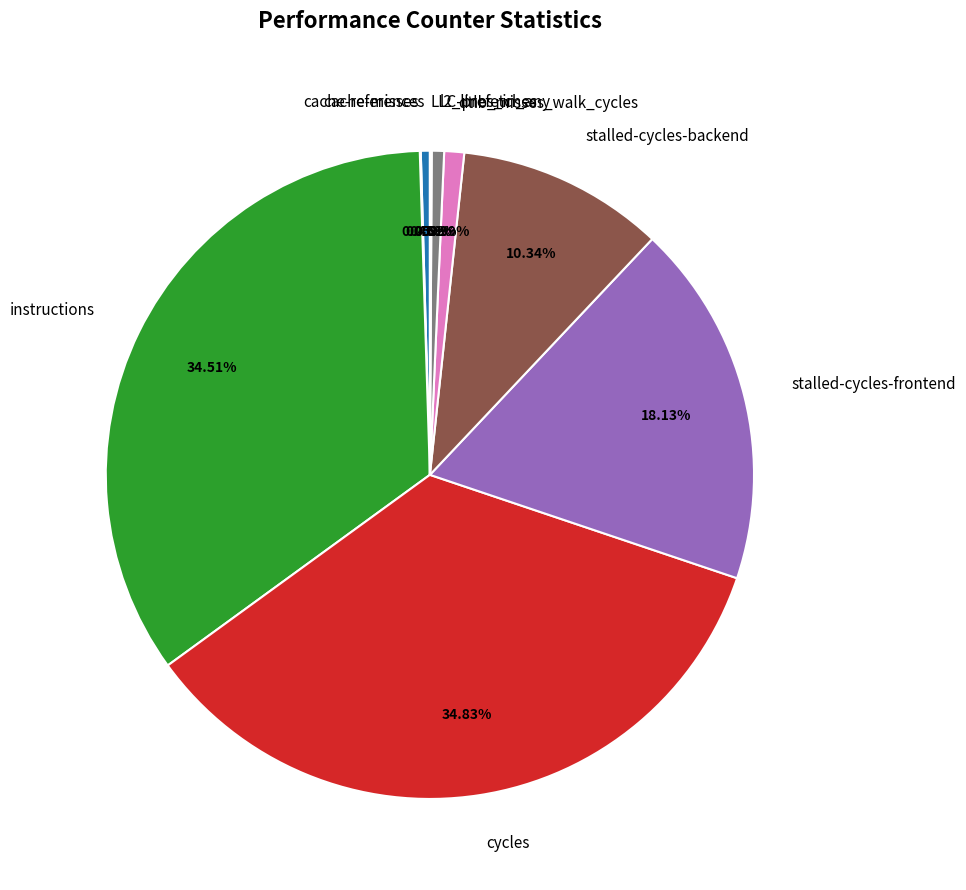

Is it true that dtlb_misses_walk_cycles is 8% of the pie?

False